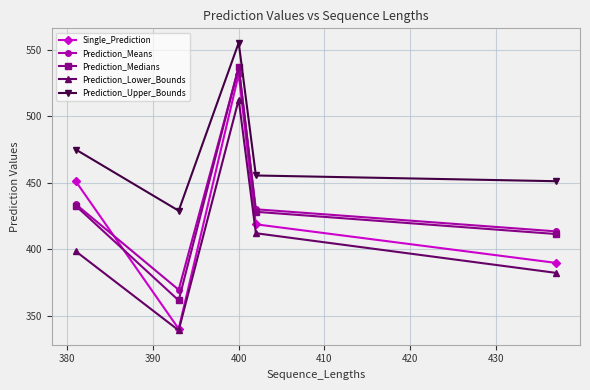

True or false: Prediction_Lower_Bounds and Prediction_Medians cross at least once.

False